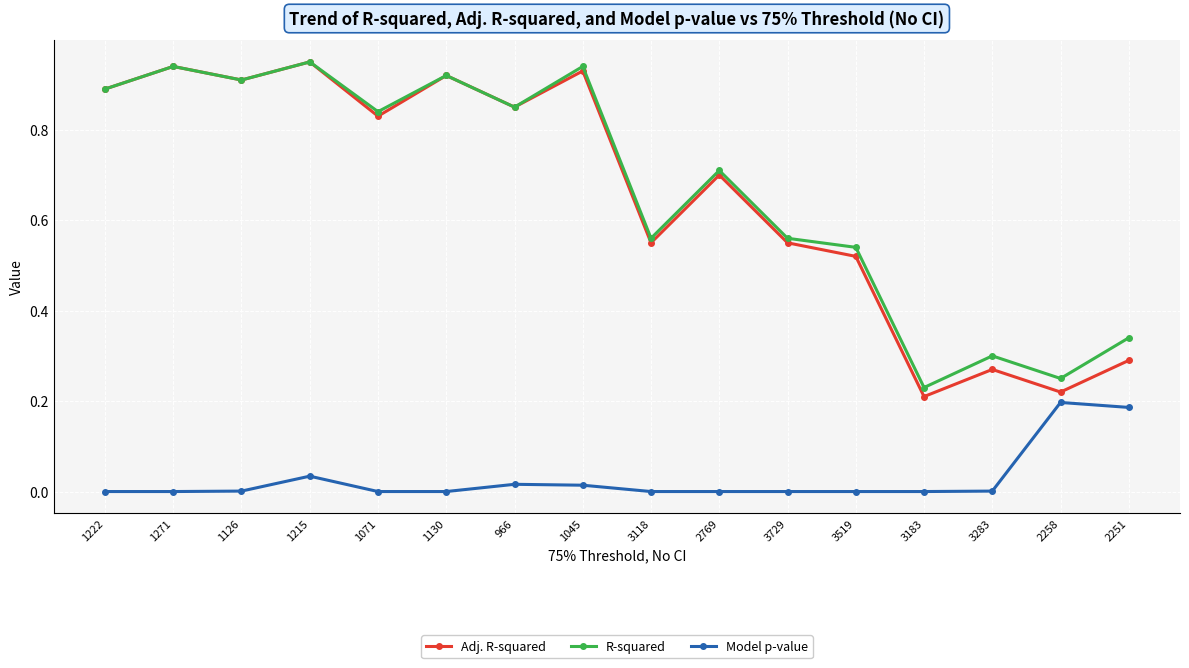

At which category is the sum across all series the highest?

1215